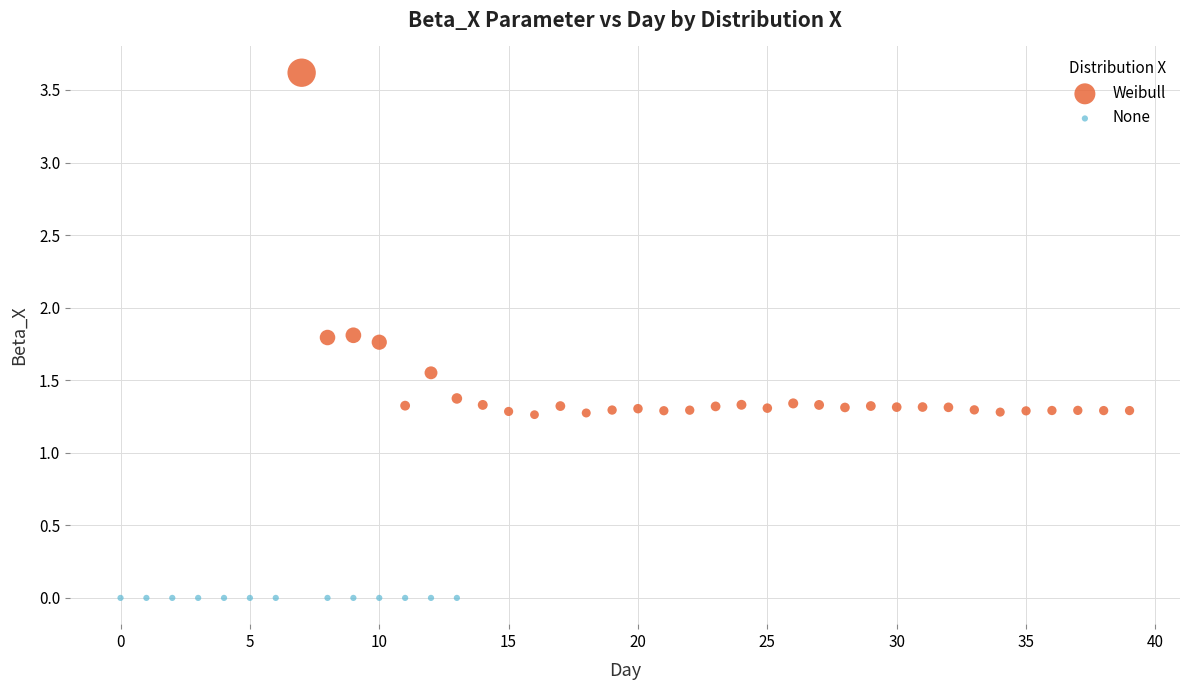

Which series reaches the maximum Y coordinate?

Weibull